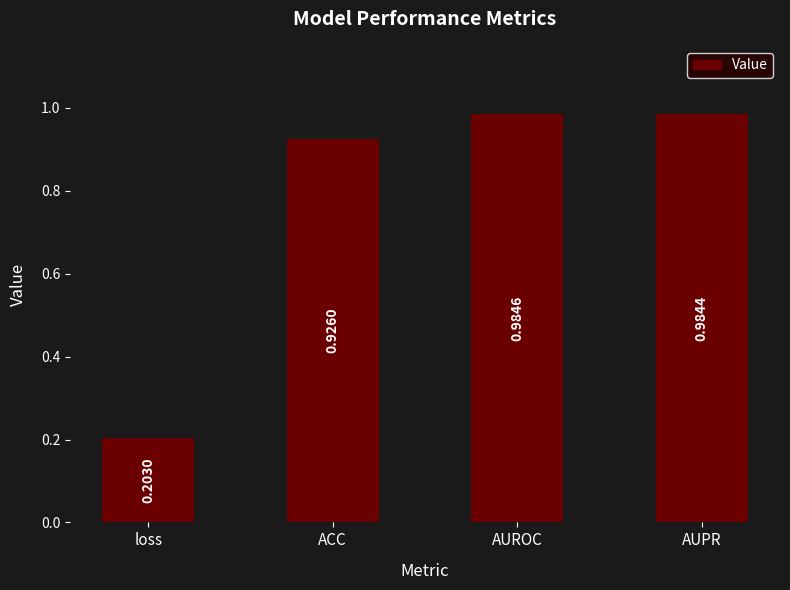

What is the label of the 1st bar from the left?

loss